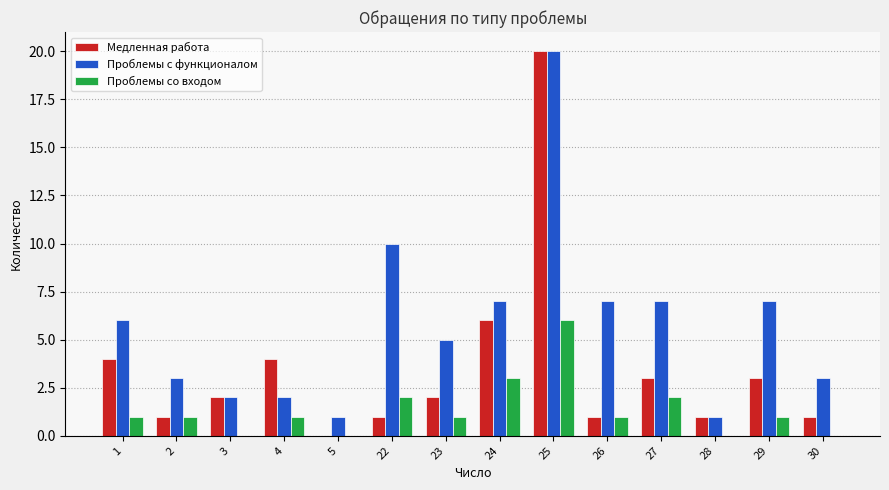

At which category does the chart reach its peak across all series?

25